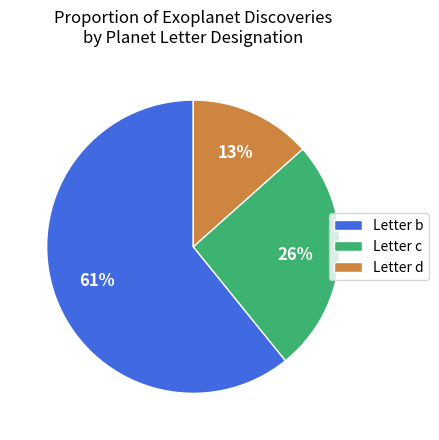

Which has a higher value, Letter b or Letter c?

Letter b